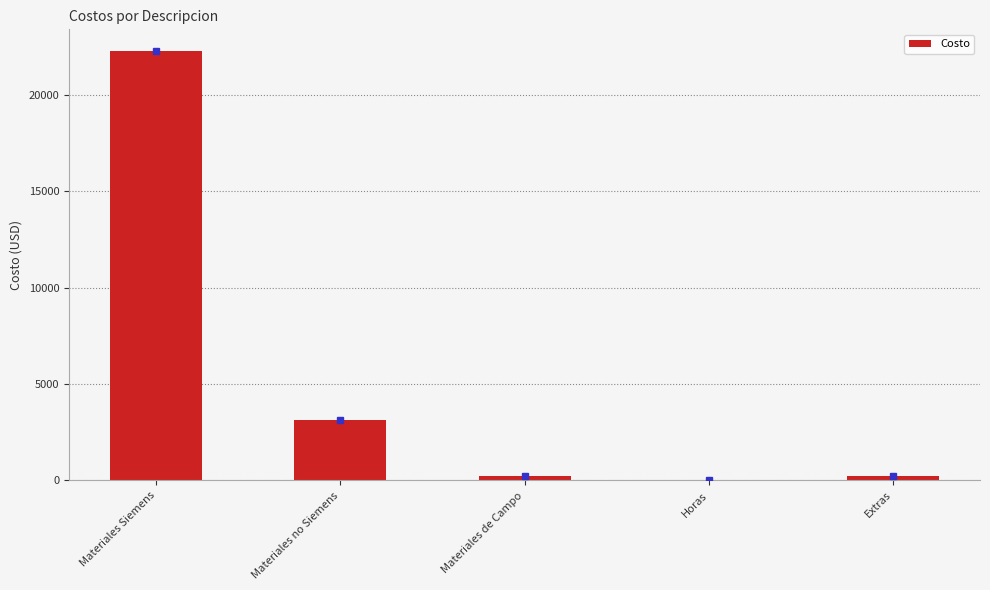

At which label does the data first exceed 251?

Materiales Siemens